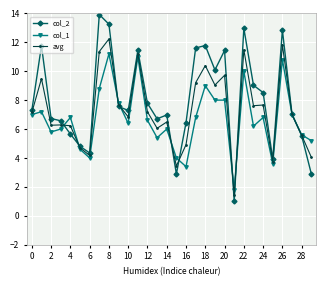

Which series has the largest total across all categories?

col_2